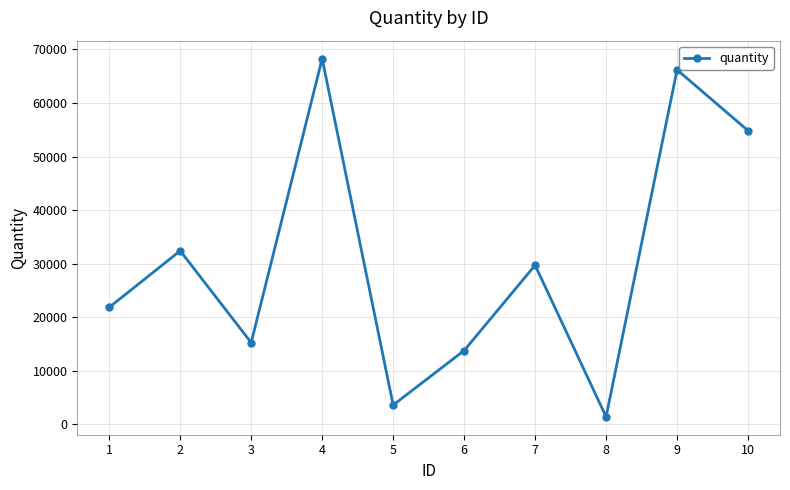

Reading left to right, list all the values displayed in this chart.

21860	32411	15274	68292	3621	13799	29723	1427	66193	54836